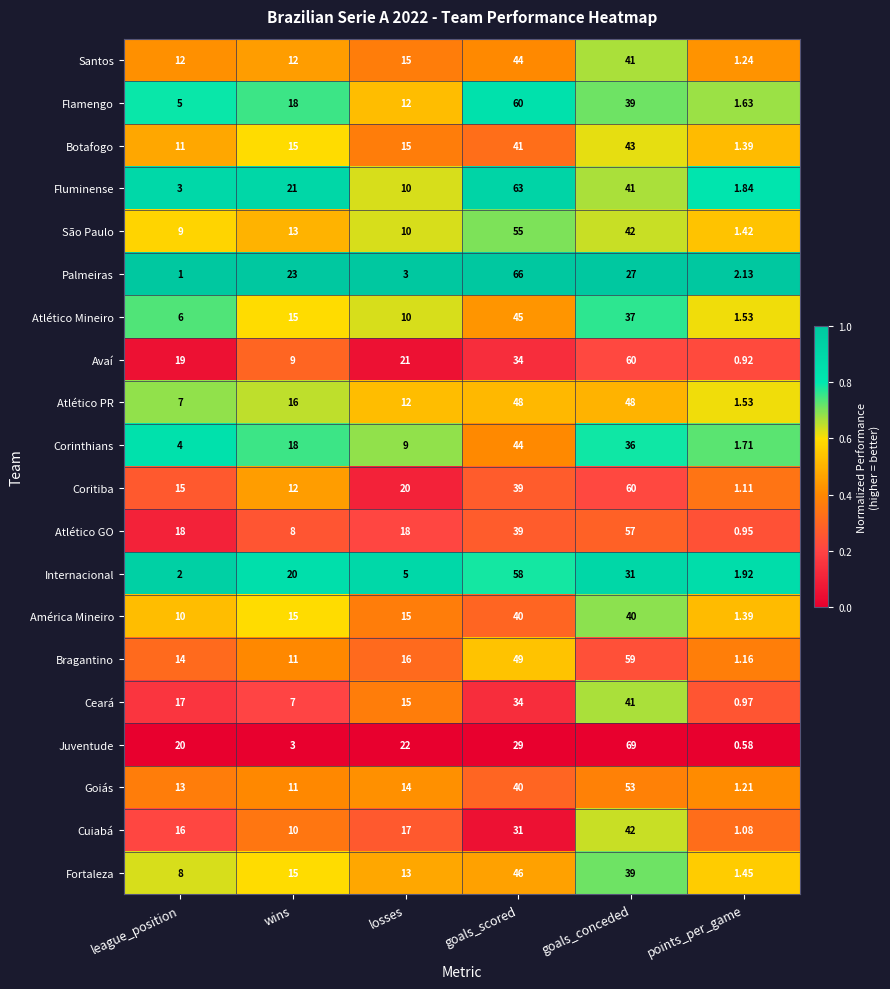

At how many categories does at least one series exceed 0?

6